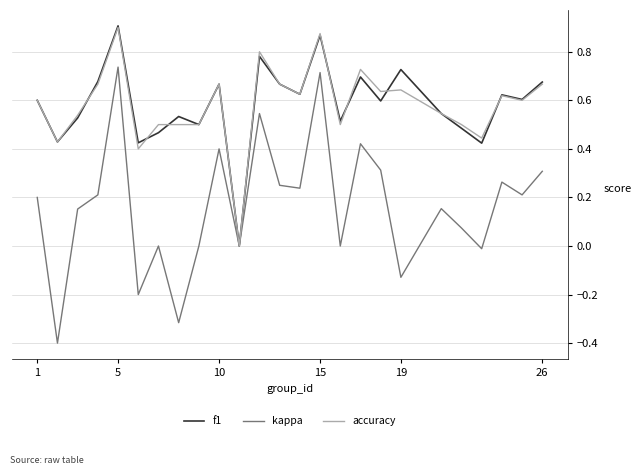

What is the minimum value shown in the chart?

-0.4